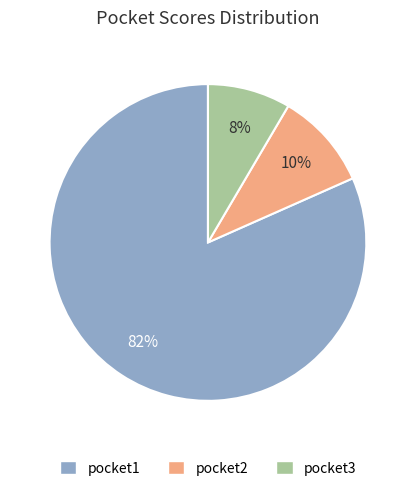

Which category has the biggest portion of the pie?

pocket1